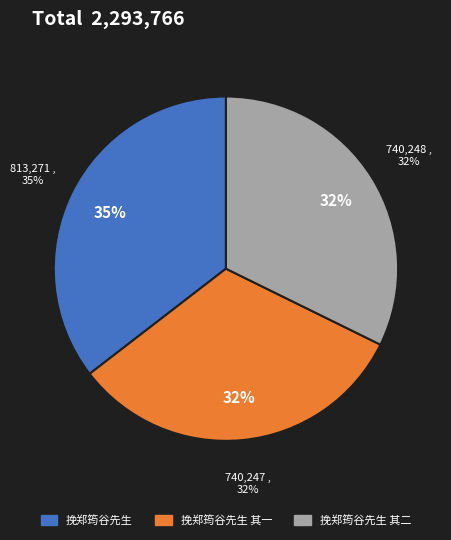

Combined, do 挽郑筠谷先生 其一 and 挽郑筠谷先生 其二 account for over 50%?

Yes